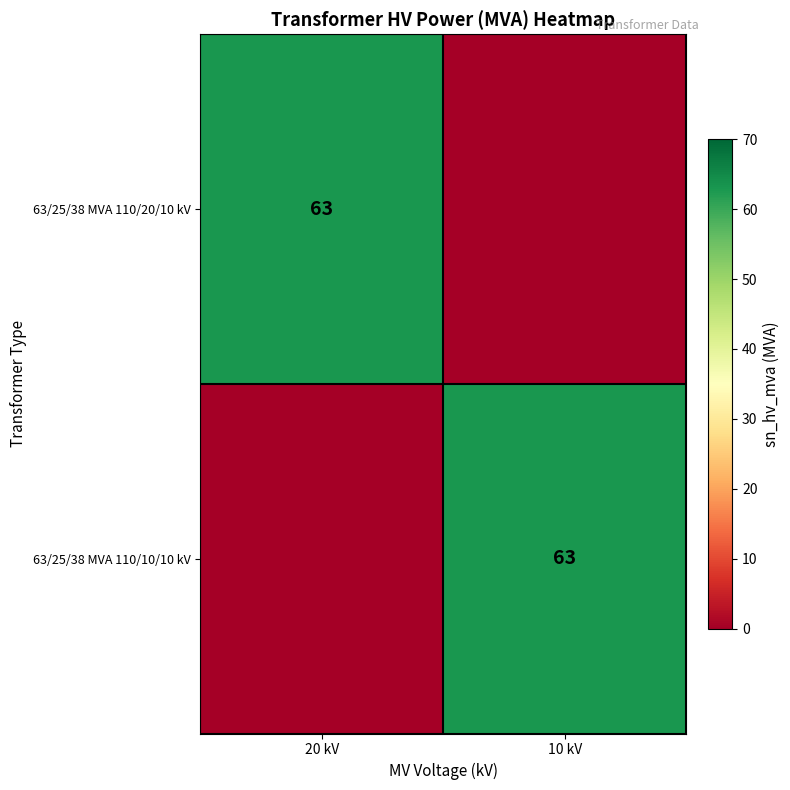

True or false: 63/25/38 MVA 110/20/10 kV has a value of 31 at 20 kV.

False